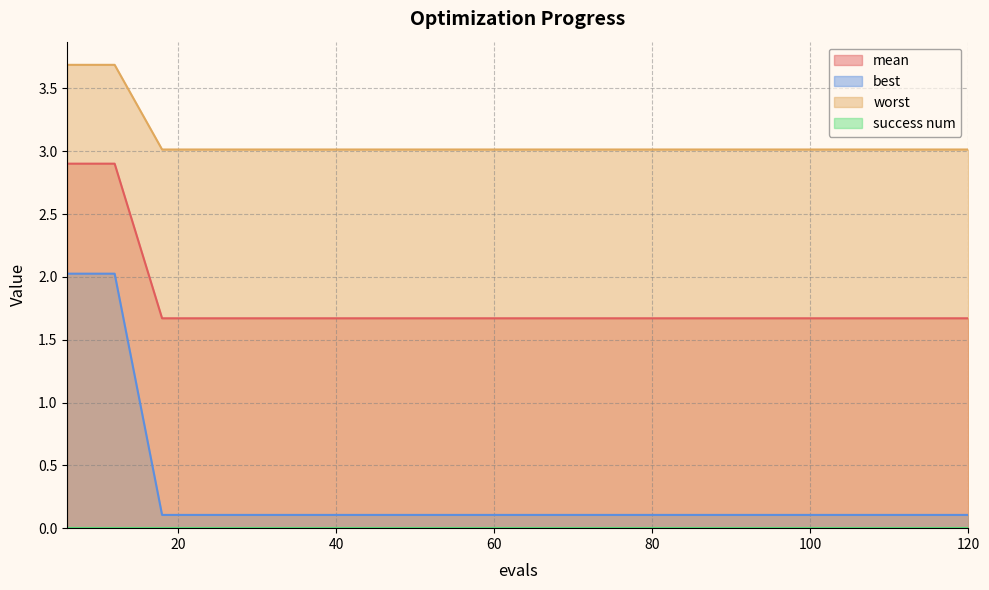

Reading left to right, what are all the values shown in this chart?

mean: 6=2.9	12=2.9	18=1.7	24=1.7	30=1.7	36=1.7	42=1.7	48=1.7	54=1.7	60=1.7	66=1.7	72=1.7	78=1.7	84=1.7	90=1.7	96=1.7	102=1.7	108=1.7	114=1.7	120=1.7
best: 6=2.0	12=2.0	18=0.1	24=0.1	30=0.1	36=0.1	42=0.1	48=0.1	54=0.1	60=0.1	66=0.1	72=0.1	78=0.1	84=0.1	90=0.1	96=0.1	102=0.1	108=0.1	114=0.1	120=0.1
worst: 6=3.7	12=3.7	18=3.0	24=3.0	30=3.0	36=3.0	42=3.0	48=3.0	54=3.0	60=3.0	66=3.0	72=3.0	78=3.0	84=3.0	90=3.0	96=3.0	102=3.0	108=3.0	114=3.0	120=3.0